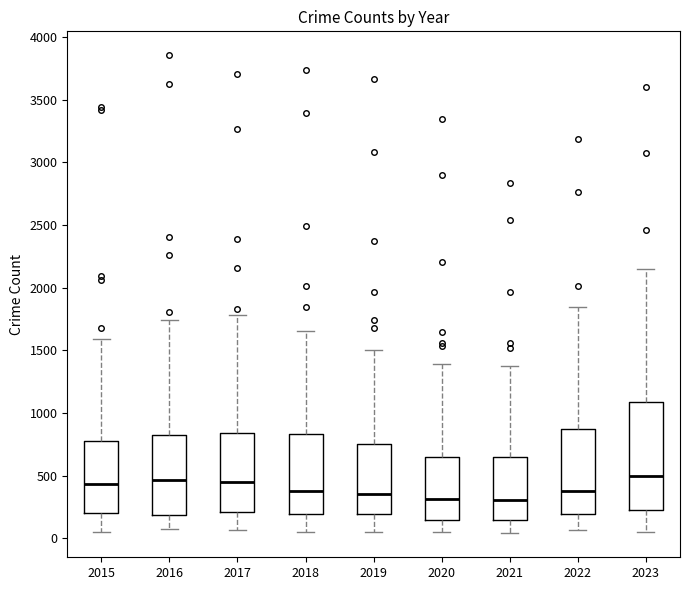

Comparing the boxes themselves (not the whiskers), which one is the tallest?

2023